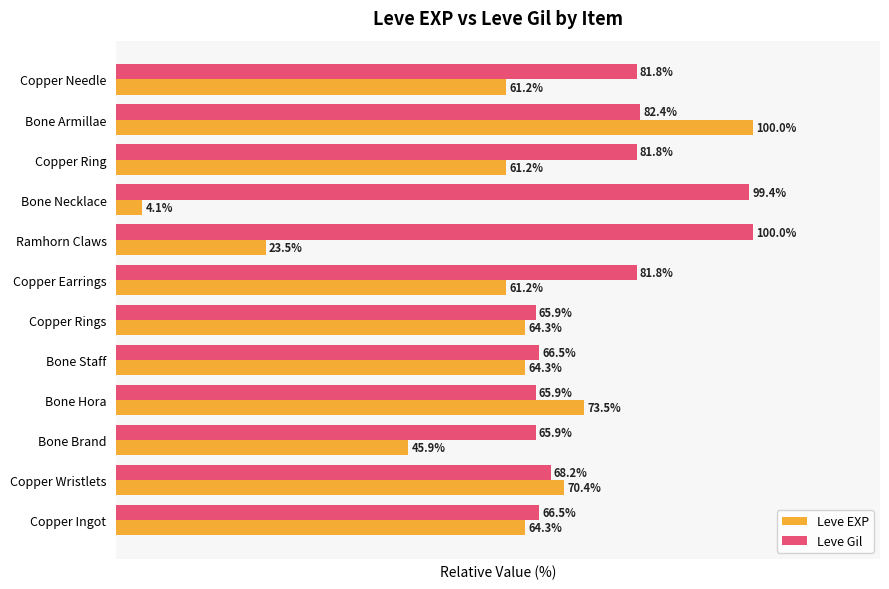

At which label does Leve Gil reach its peak?

Ramhorn Claws